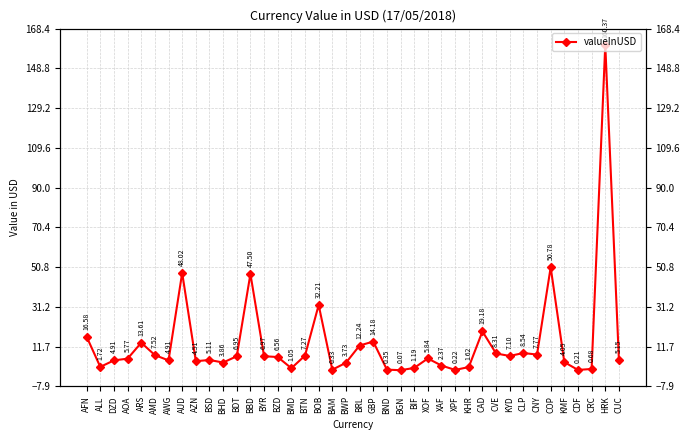

What is the smallest value displayed?

0.1